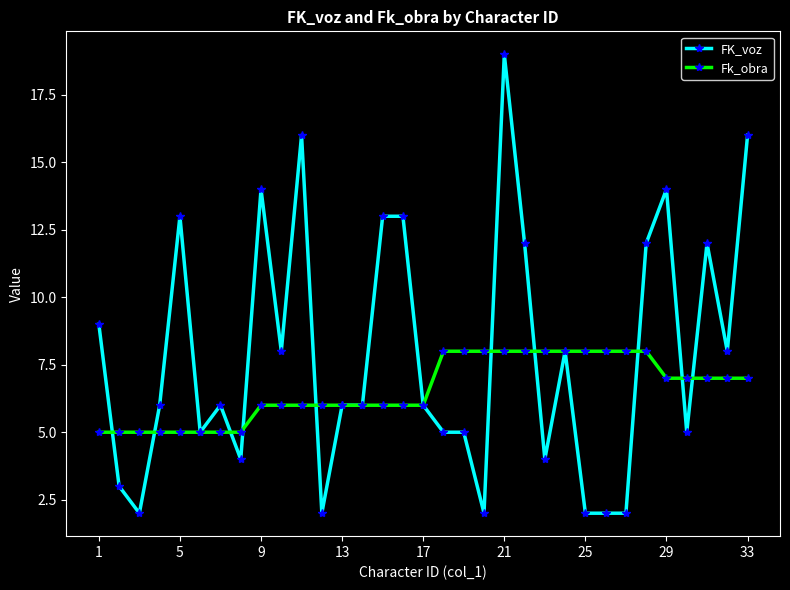

Does the chart display data point markers on the line(s)?

Yes